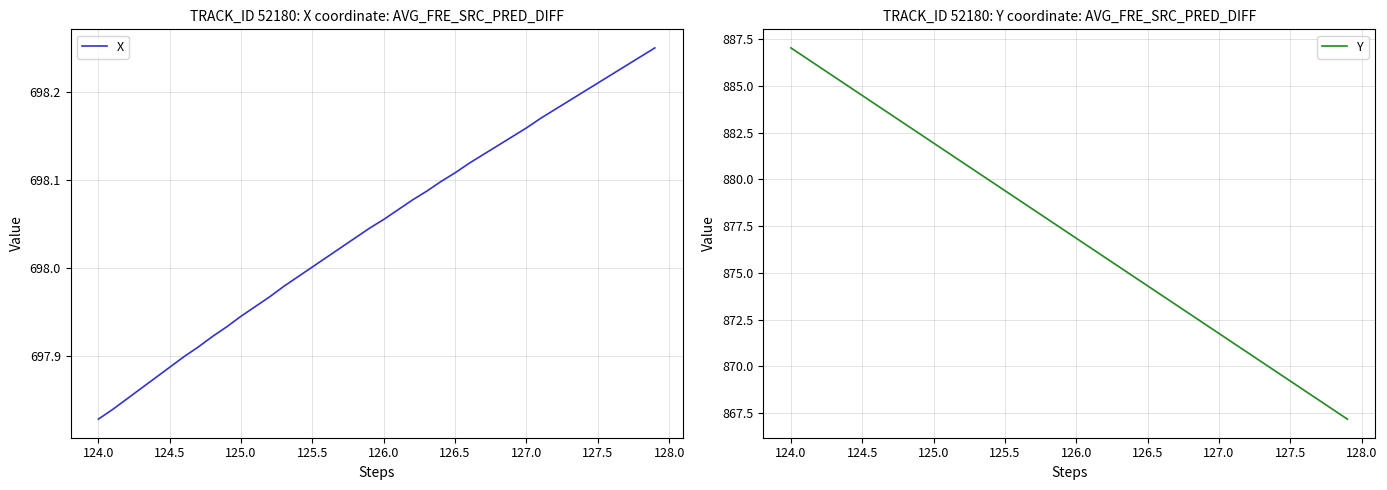

What is the value of the X point at the 6th from the left?

697.9